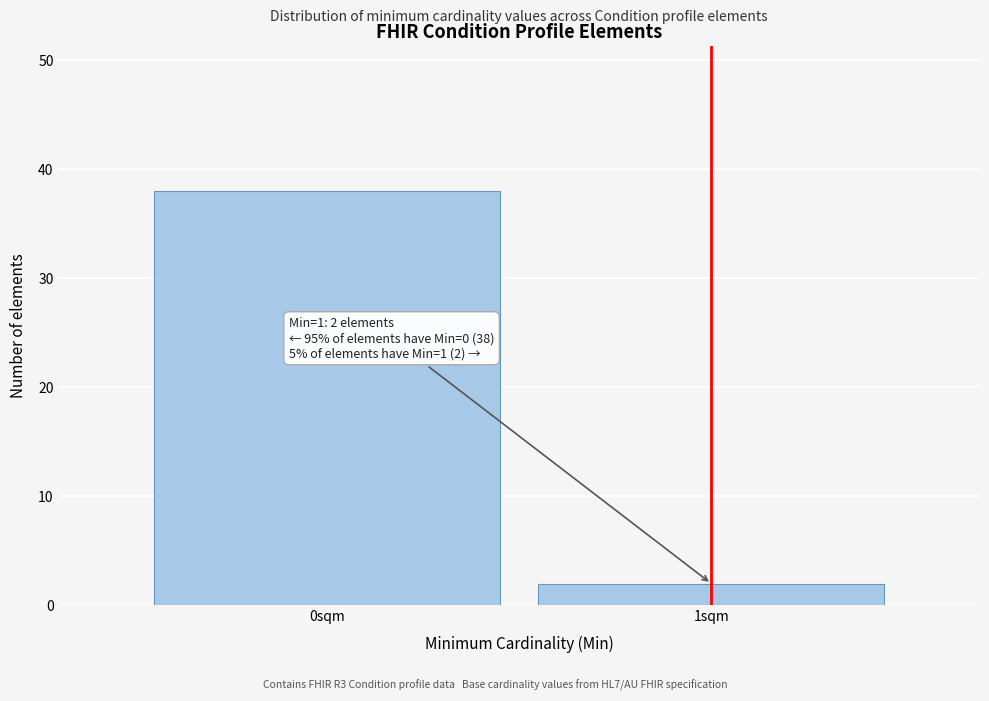

Reading left to right, what are all the values shown in this chart?

38	2